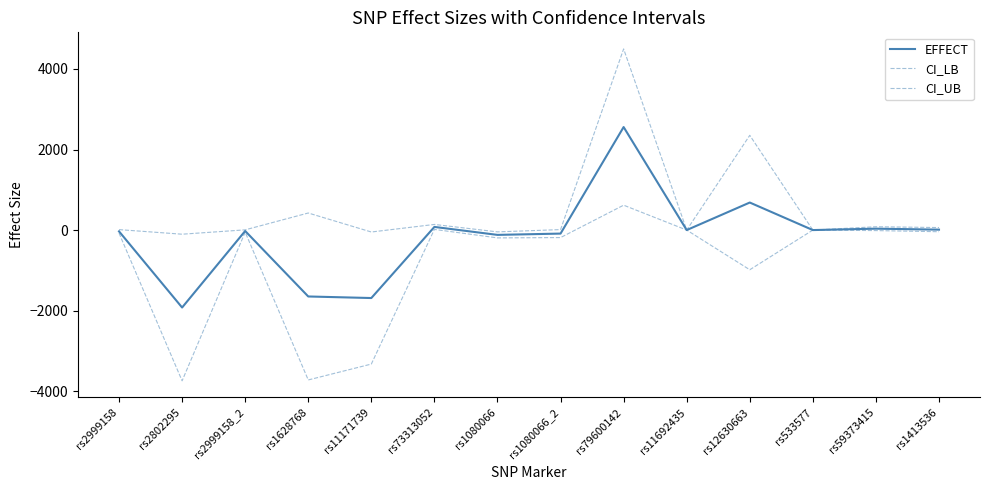

At rs1628768, list the series in order from smallest to largest.

CI_LB, EFFECT, CI_UB